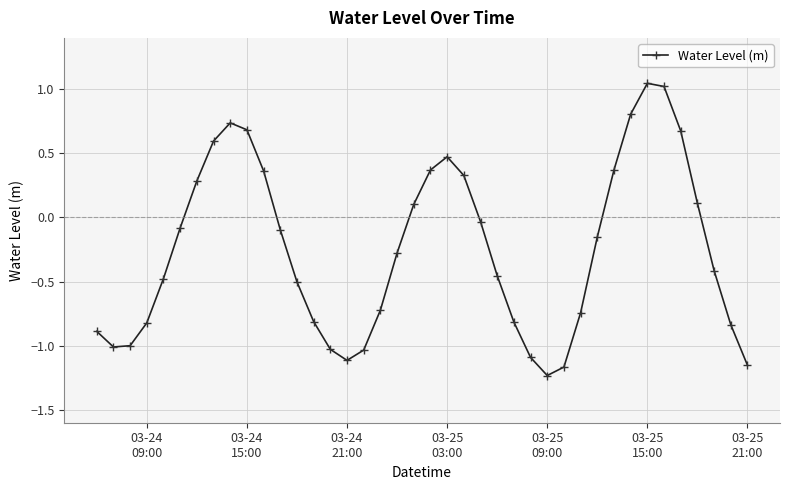

How many values are below 0?

25